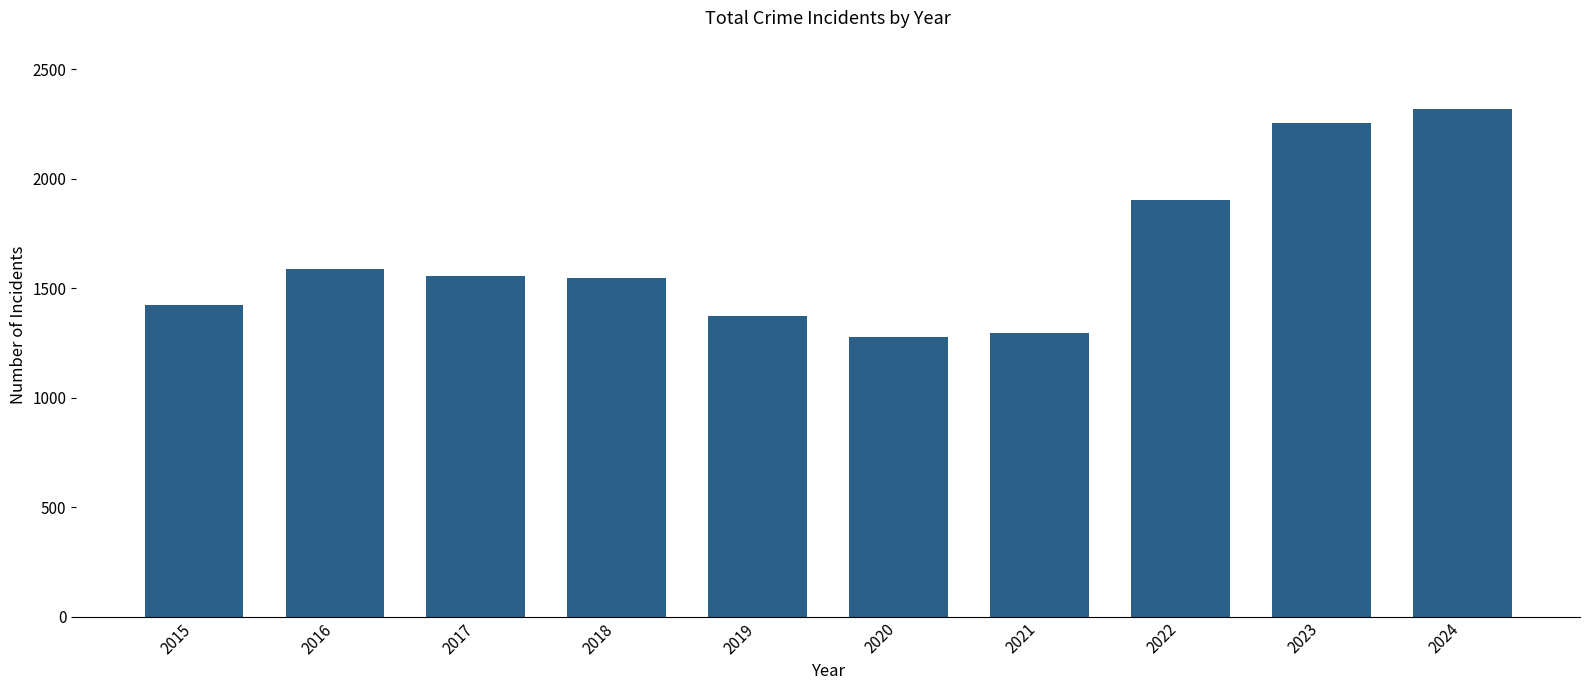

What is the smallest value displayed?

1278